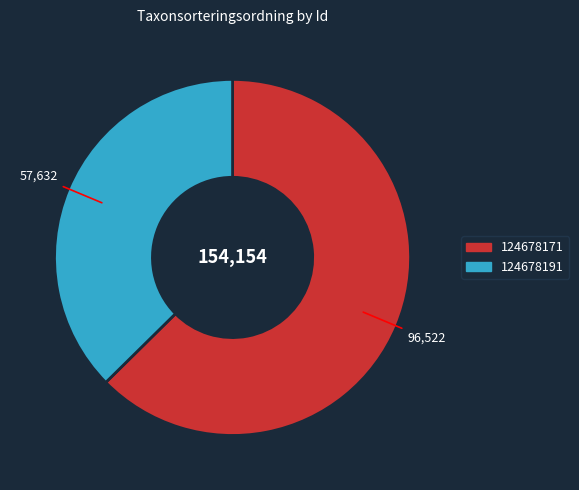

Does 124678191 account for over 50% of the chart?

No